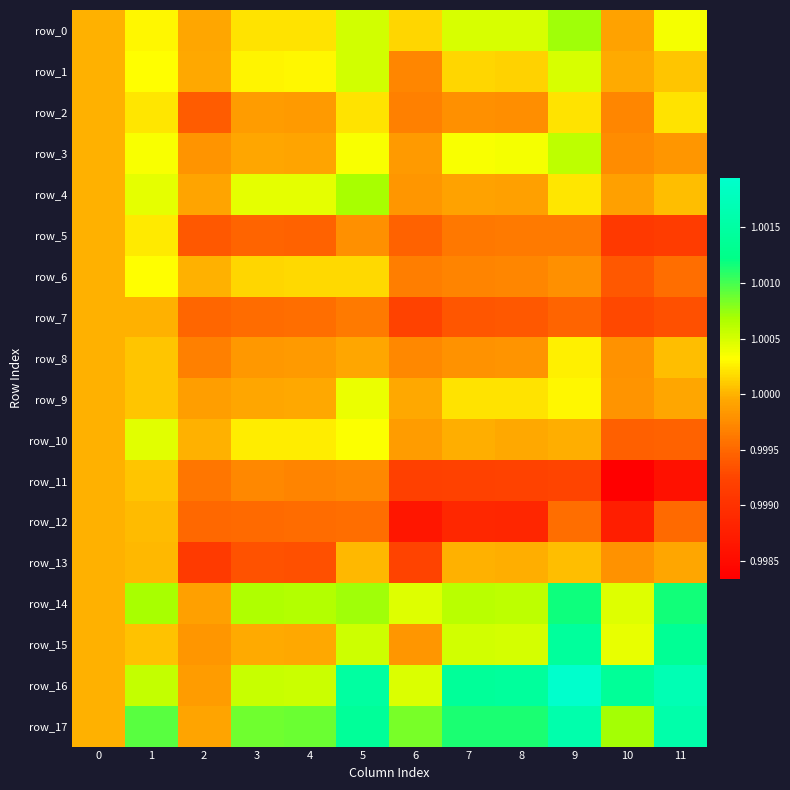

What is the approximate value of row_1 at 11?

1.0